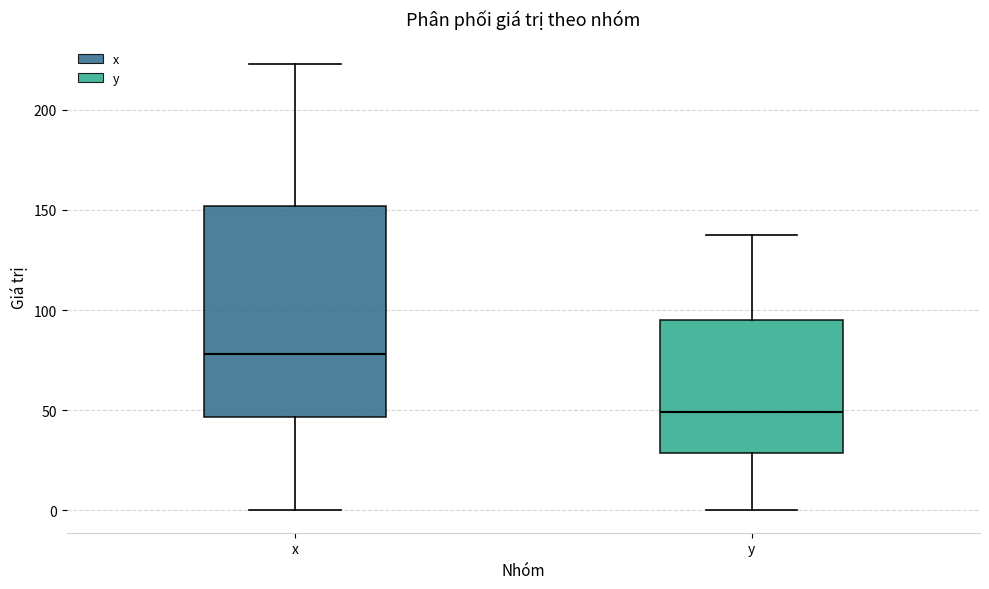

Reading left to right, read every box against the y-axis: the position of its median line, the range the box covers, and the ends of its whiskers. The values are not printed on the chart, so give them approximately, as read against the axis.

x: median 80, box 45 to 150, whiskers 0 to 225
y: median 50, box 30 to 95, whiskers 0 to 135